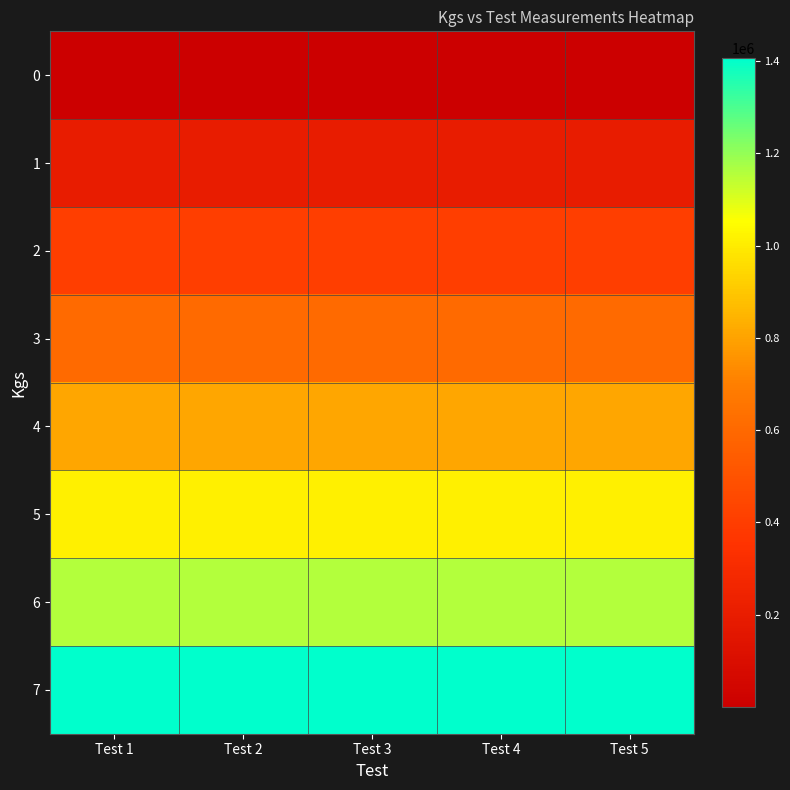

List the series in order of their peak value, lowest first.

0, 1, 2, 3, 4, 5, 6, 7